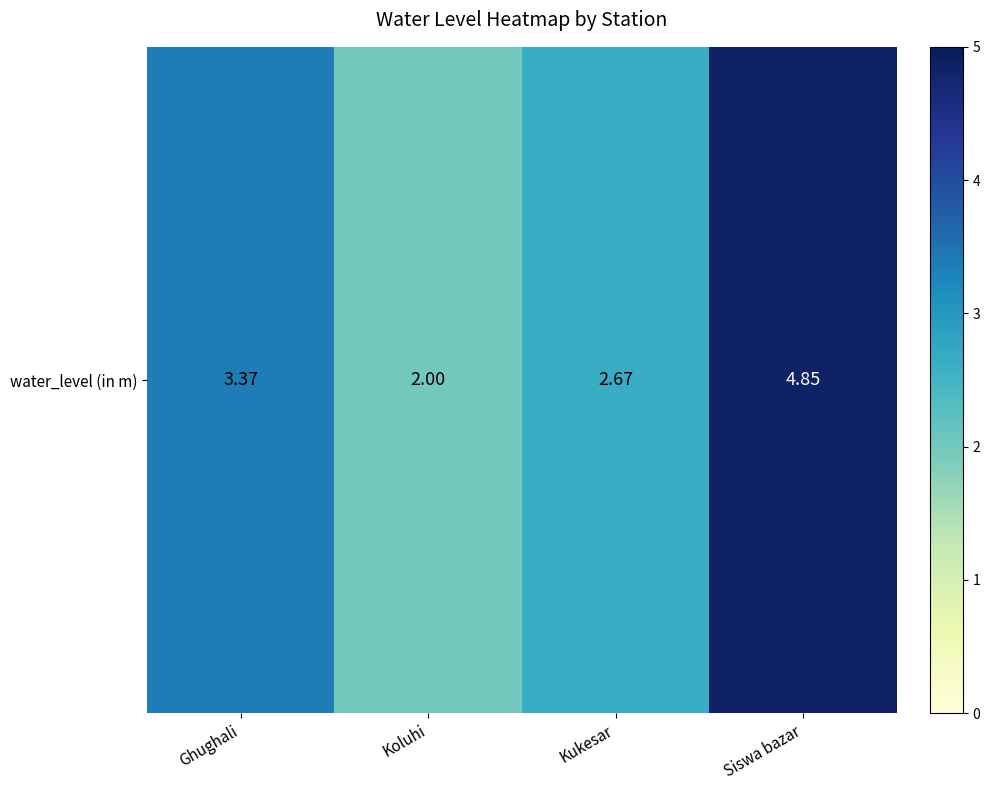

At which category does the chart reach its minimum across all series?

Koluhi